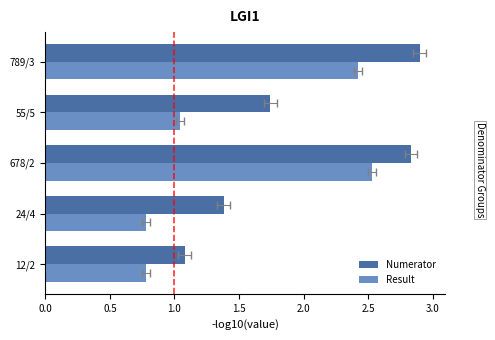

Count the number of data series in this chart.

2